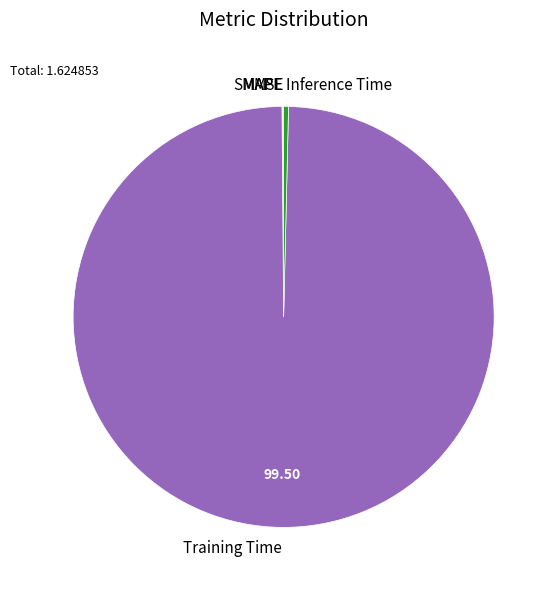

Does any single category account for the majority?

Yes